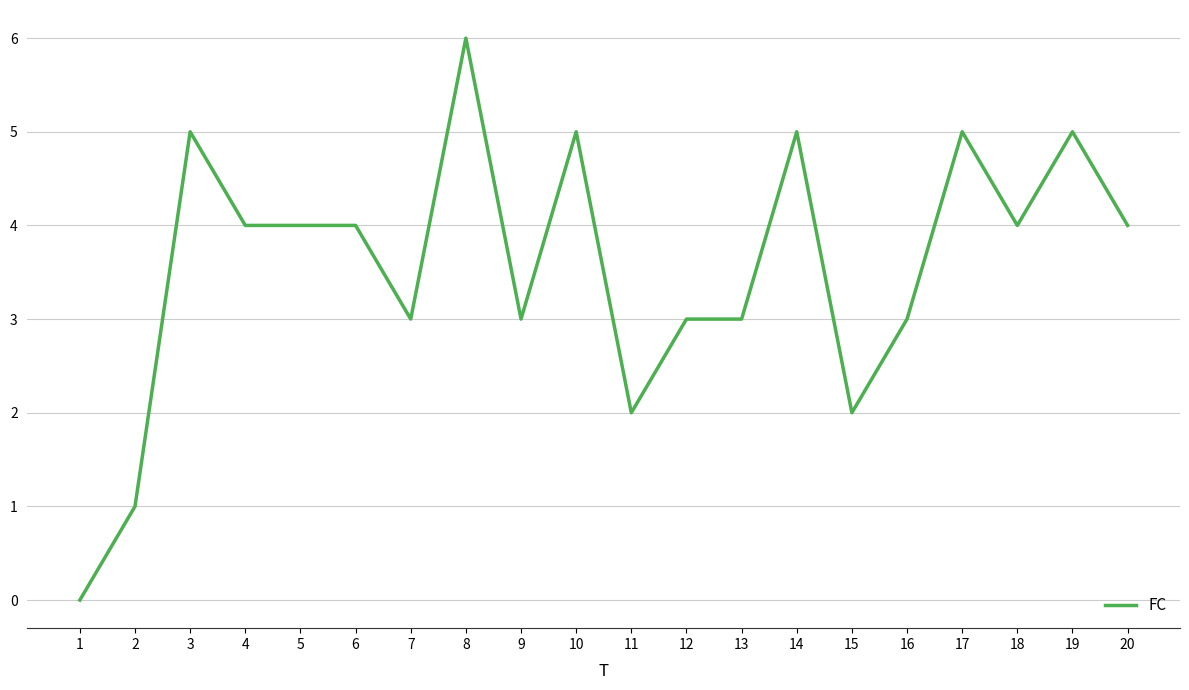

What is the difference between the values at 12 and 20?

1